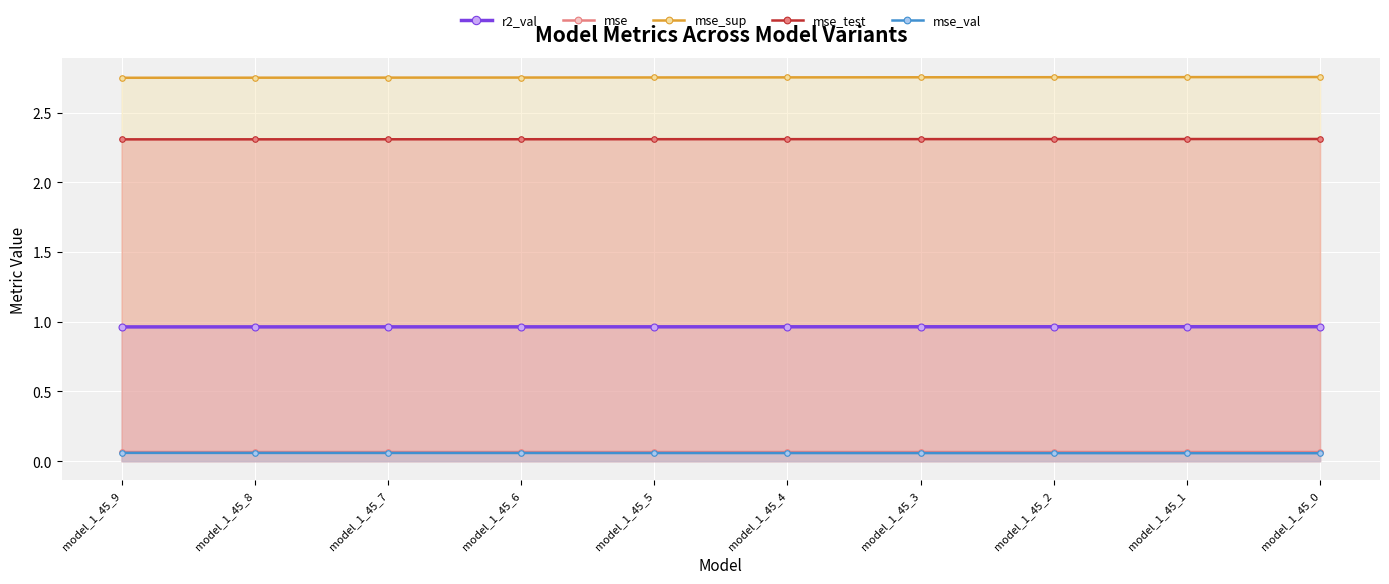

Between model_1_45_2 and model_1_45_1, which series saw the biggest shift?

mse_sup